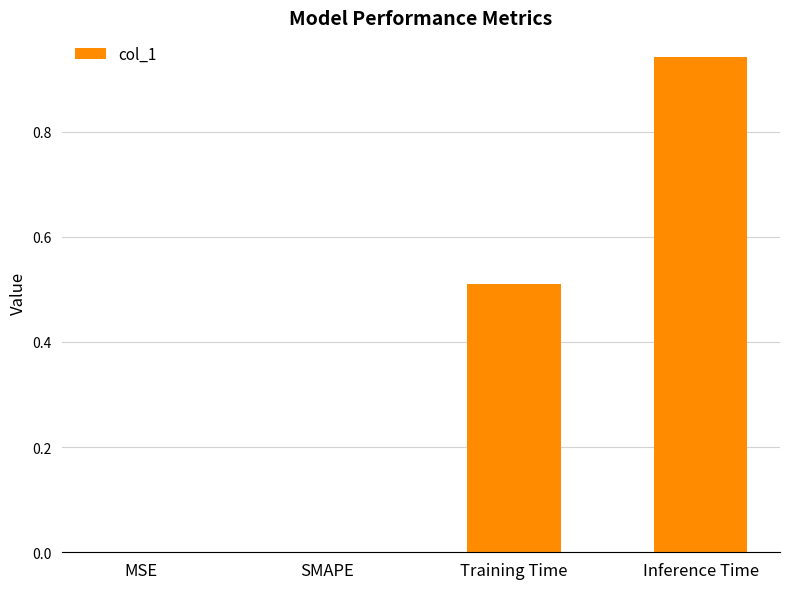

How many categories are shown in the chart?

4